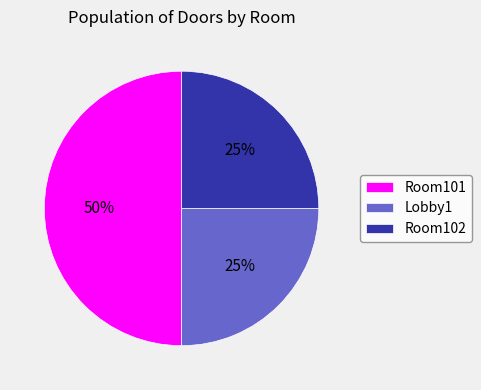

What percentage is the Room101 slice, to the nearest percent?

50%